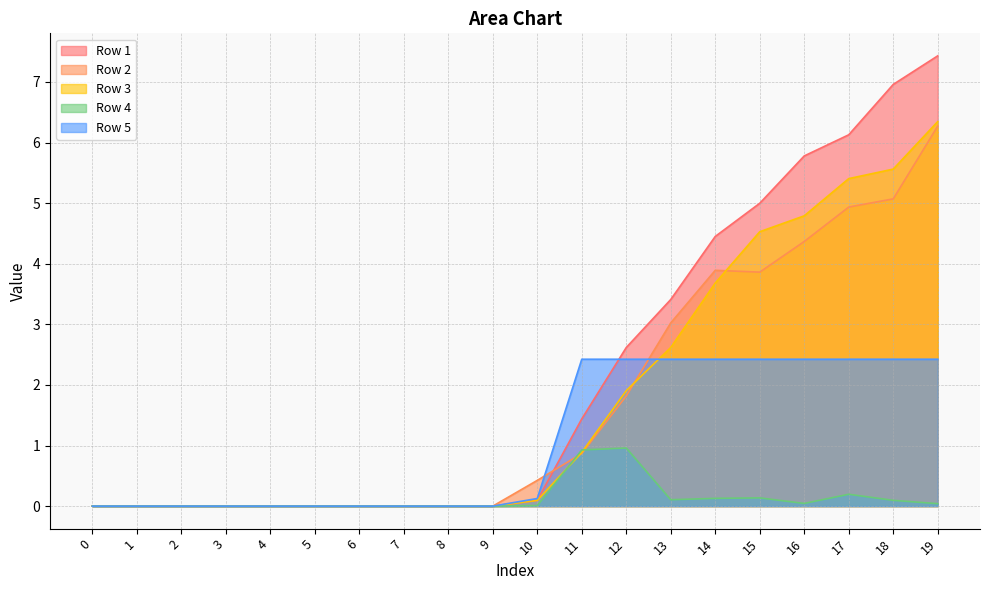

True or false: Row 5 and Row 4 cross at least once.

False